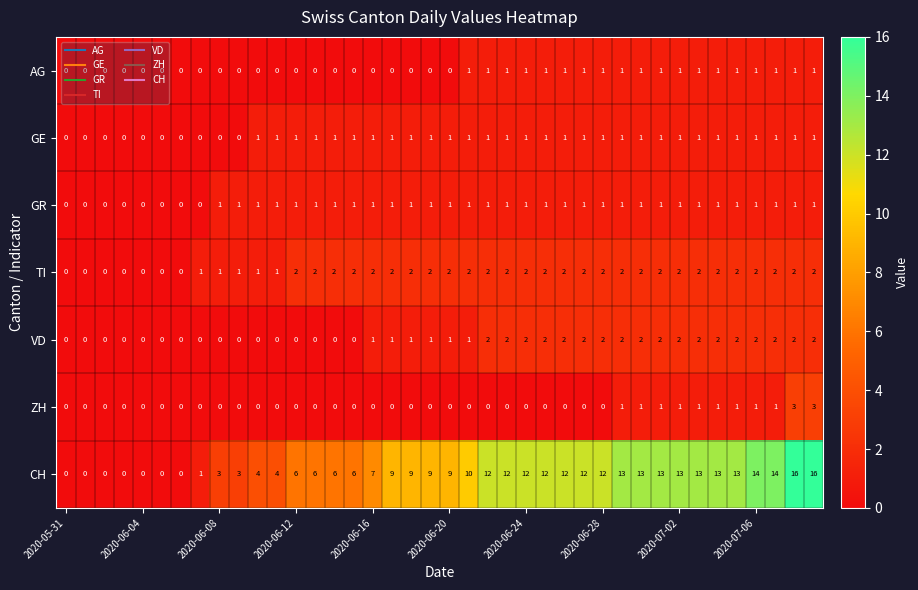

Which series has the largest range (max minus min)?

CH